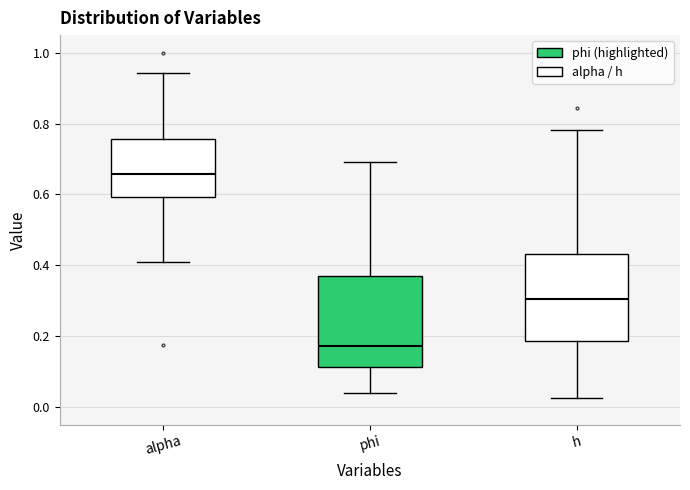

Where is the lower edge of the box for alpha on the y-axis? The values are not printed on the chart, so give them approximately, as read against the axis.

0.60